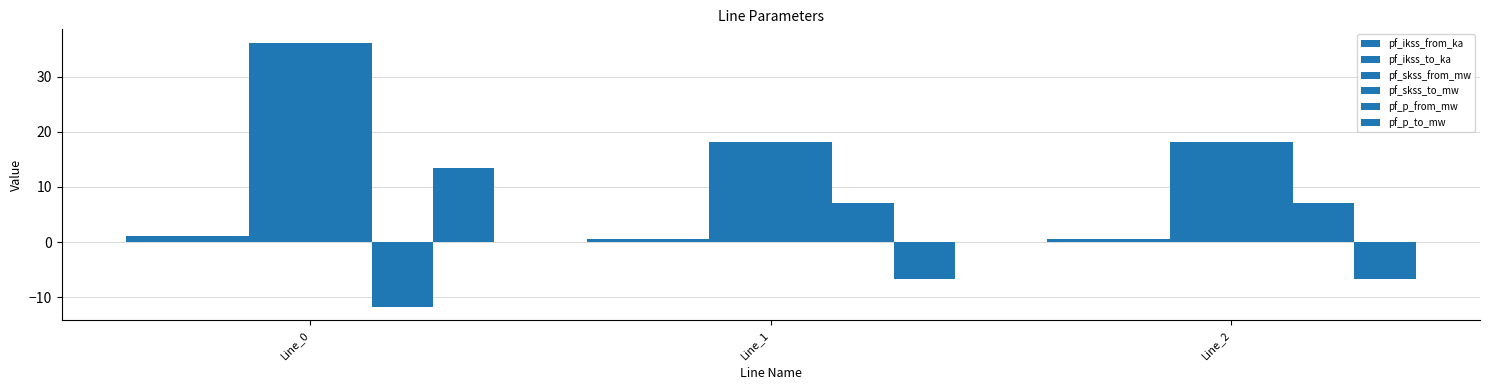

How many data points in pf_p_from_mw are less than 7?

1